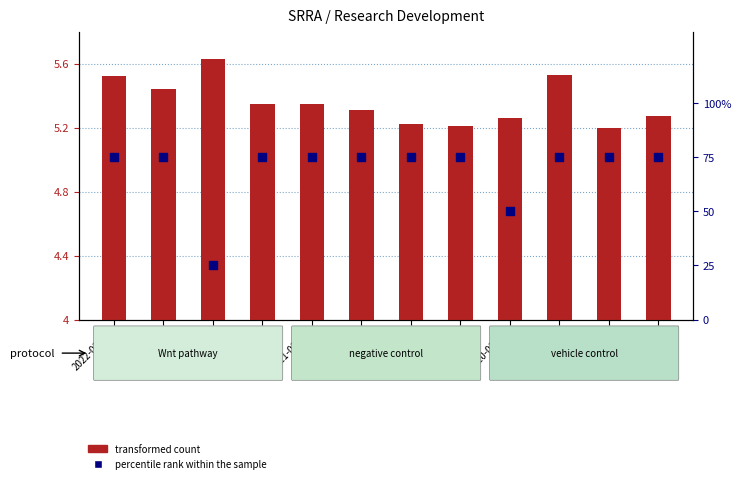

What is the total value across all series at 2021-09-30?

30.6